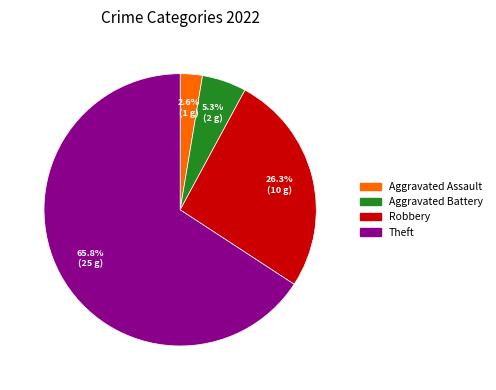

Is there any slice that represents more than half of the pie?

Yes